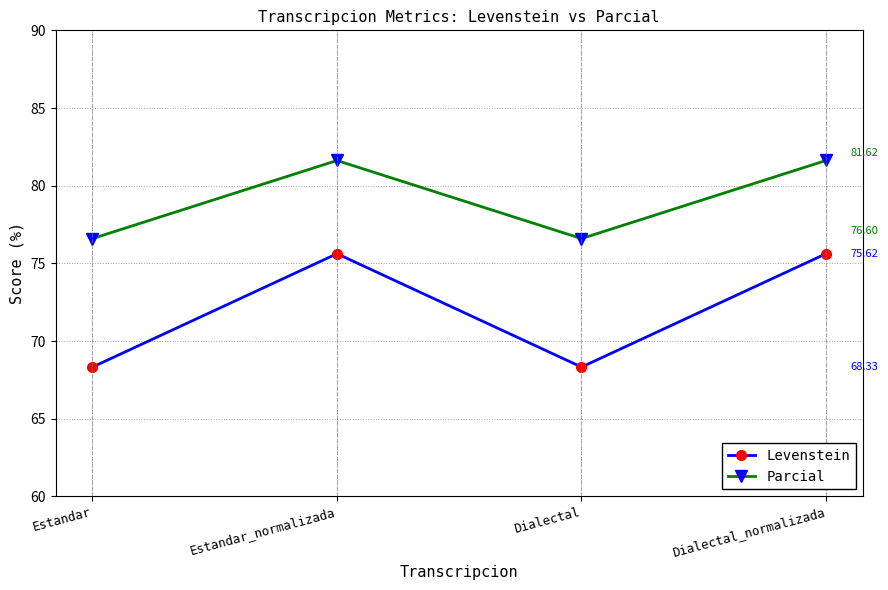

What are all the series names shown in the legend?

Levenstein, Parcial